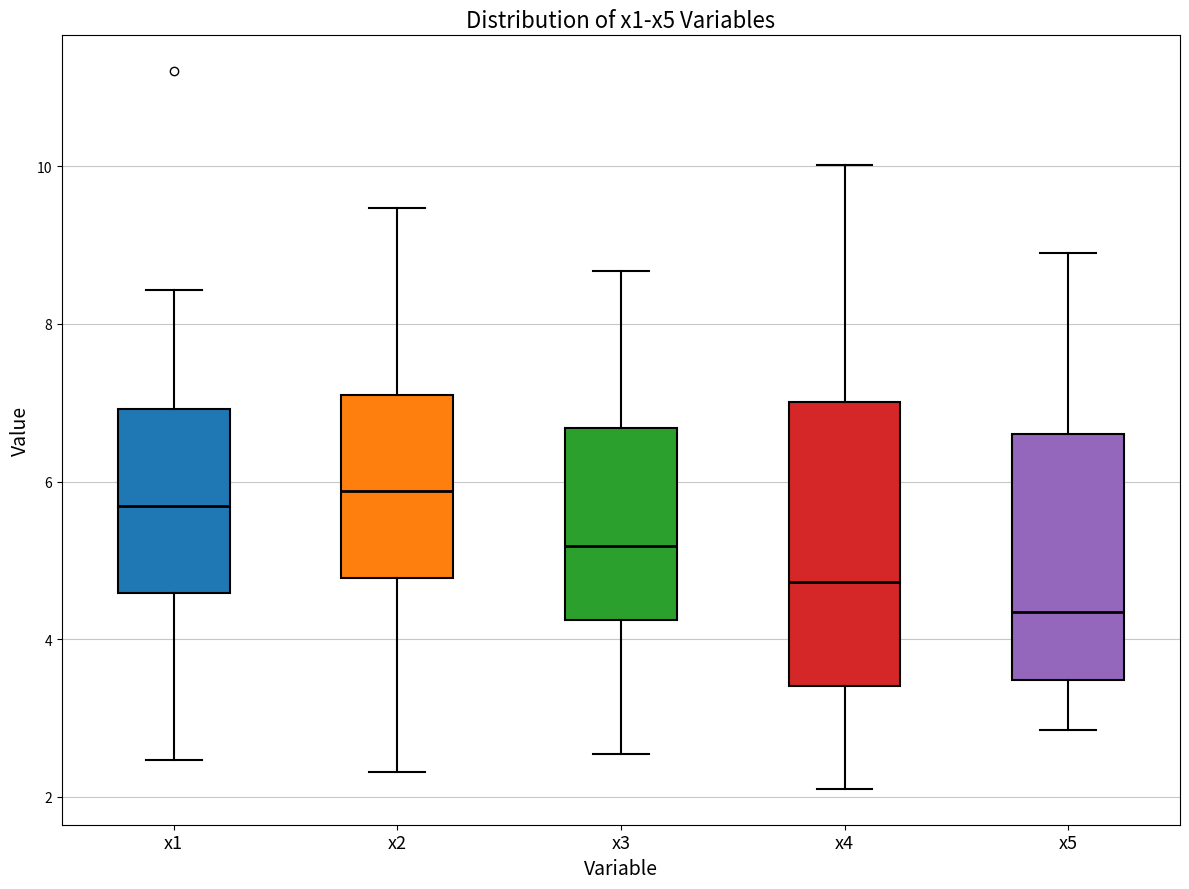

Reading left to right, transcribe this box plot: for each box, give where its median line is, the range the box spans, and where its two whiskers end, as read against the y-axis. The values are not printed on the chart, so give them approximately, as read against the axis.

x1: median 5.6, box 4.6 to 7.0, whiskers 2.4 to 8.4
x2: median 5.8, box 4.8 to 7.0, whiskers 2.4 to 9.4
x3: median 5.2, box 4.2 to 6.6, whiskers 2.6 to 8.6
x4: median 4.8, box 3.4 to 7.0, whiskers 2.2 to 10.0
x5: median 4.4, box 3.4 to 6.6, whiskers 2.8 to 9.0